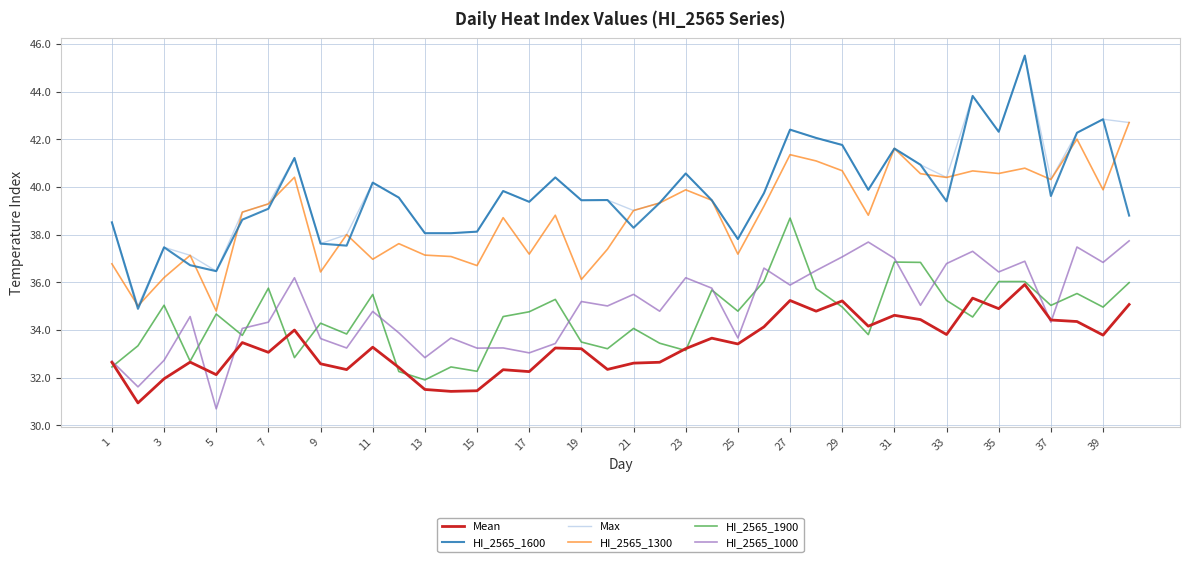

True or false: HI_2565_1000 and HI_2565_1300 intersect in this chart.

False